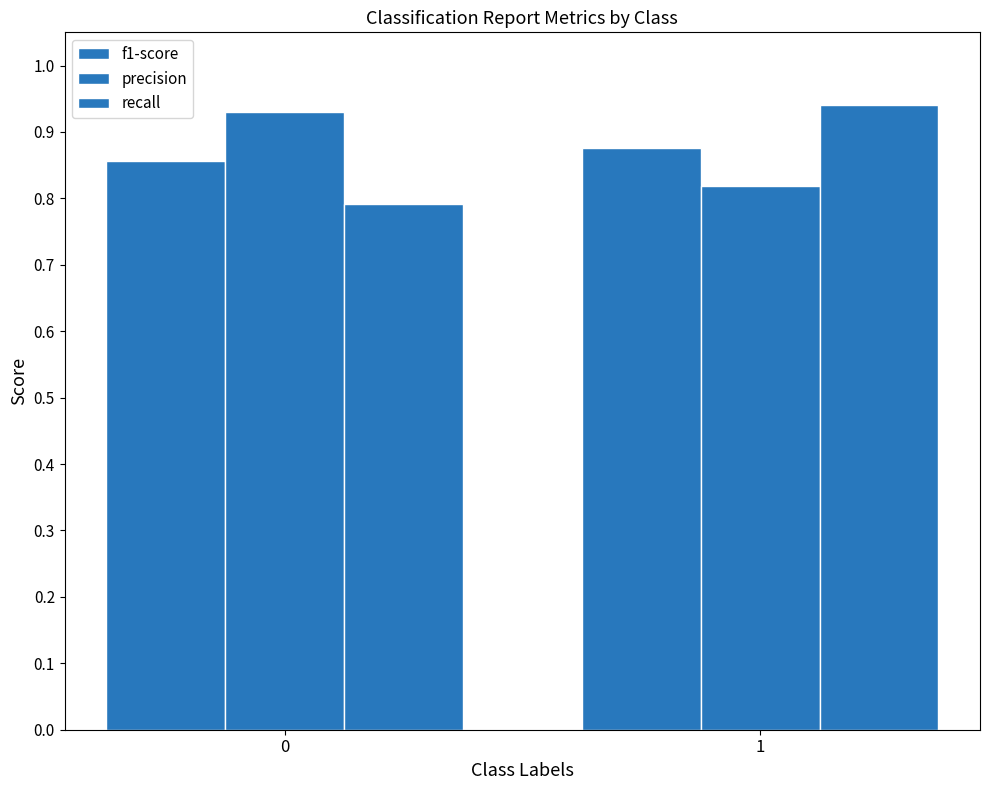

What is the sum of all recall values?

1.7